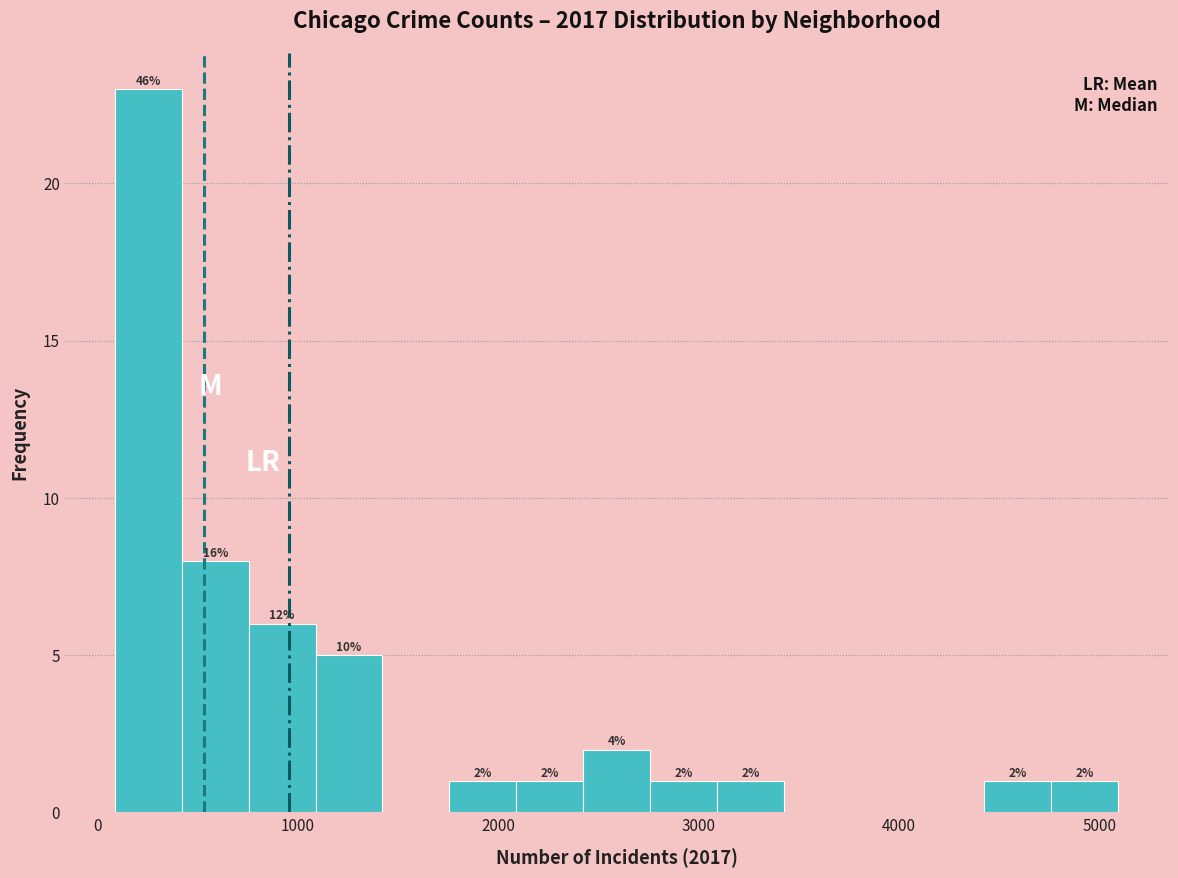

Read against the x-axis, roughly where is the centre of the tallest bar?

300